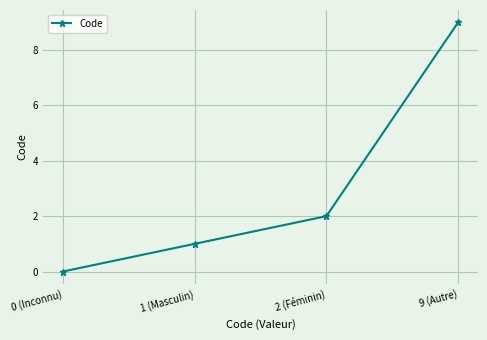

At which category does the chart reach its peak across all series?

9 (Autre)